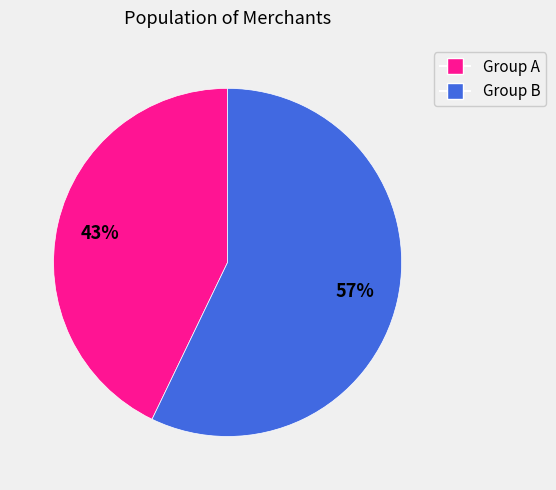

Is there a majority slice in this chart?

Yes